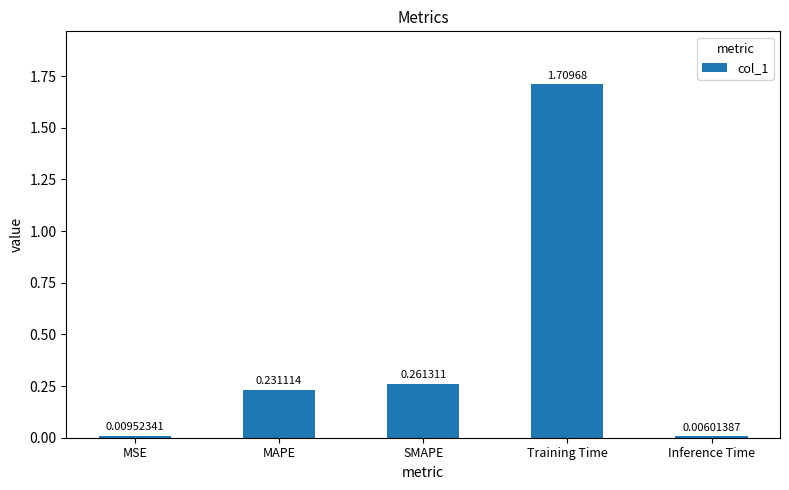

At which category does the chart reach its minimum across all series?

Inference Time